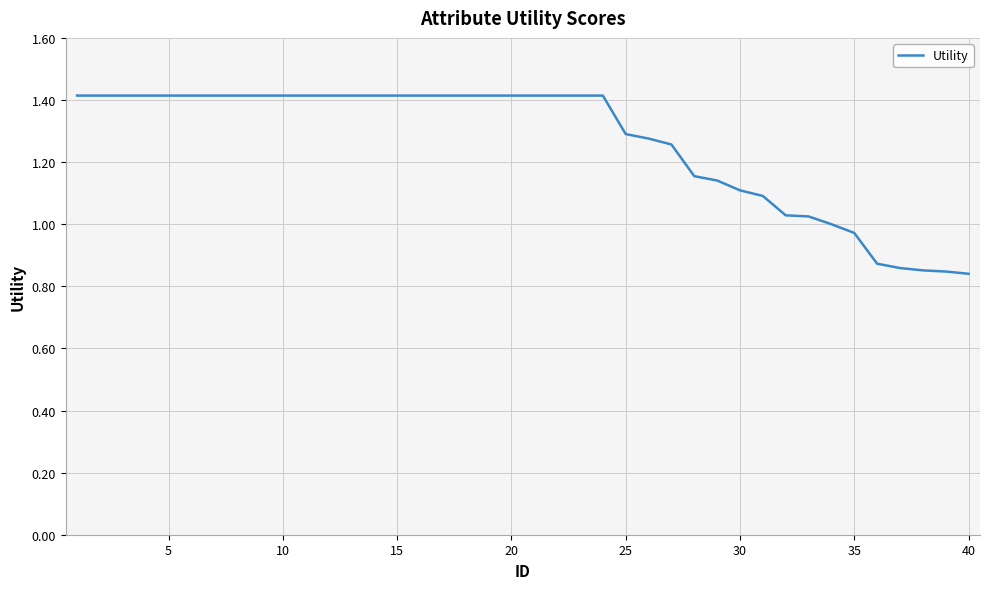

What is the greatest value displayed?

1.4